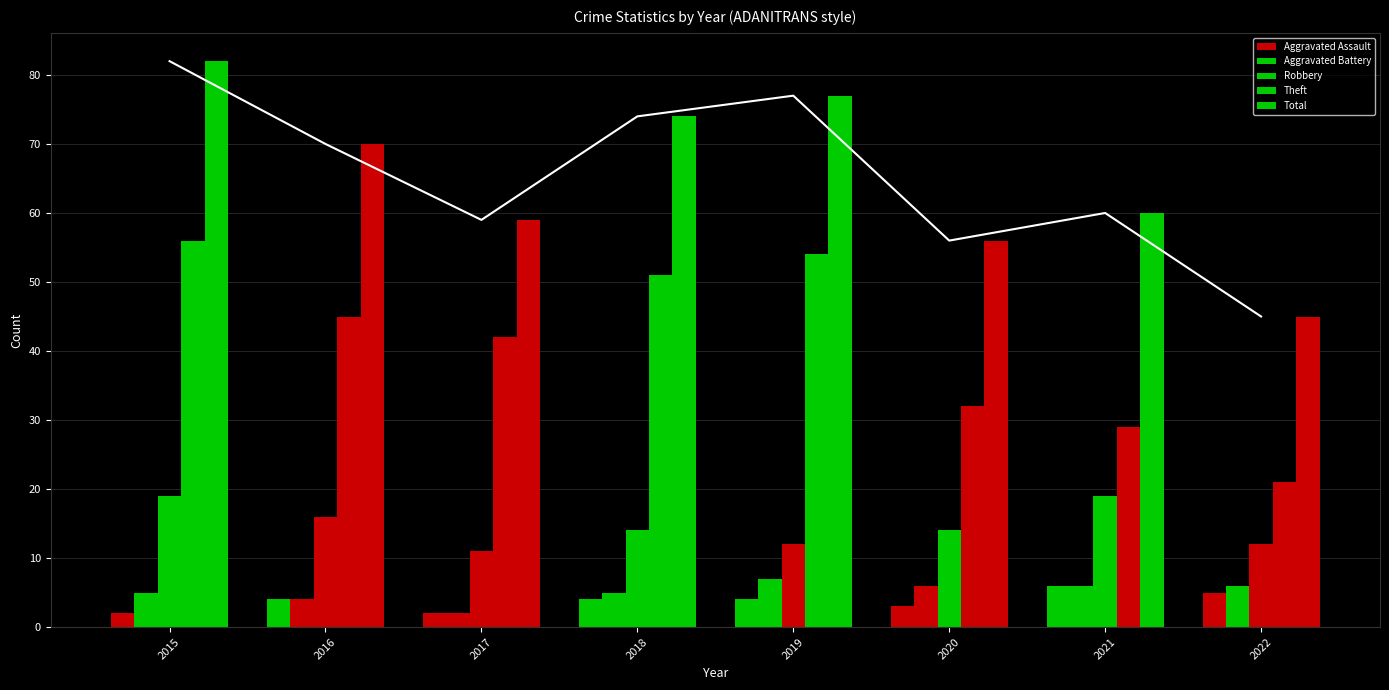

Reading left to right, transcribe all the data shown in this chart.

Aggravated Assault: 2	4	2	4	4	3	6	5
Aggravated Battery: 5	4	2	5	7	6	6	6
Robbery: 19	16	11	14	12	14	19	12
Theft: 56	45	42	51	54	32	29	21
Total: 82	70	59	74	77	56	60	45